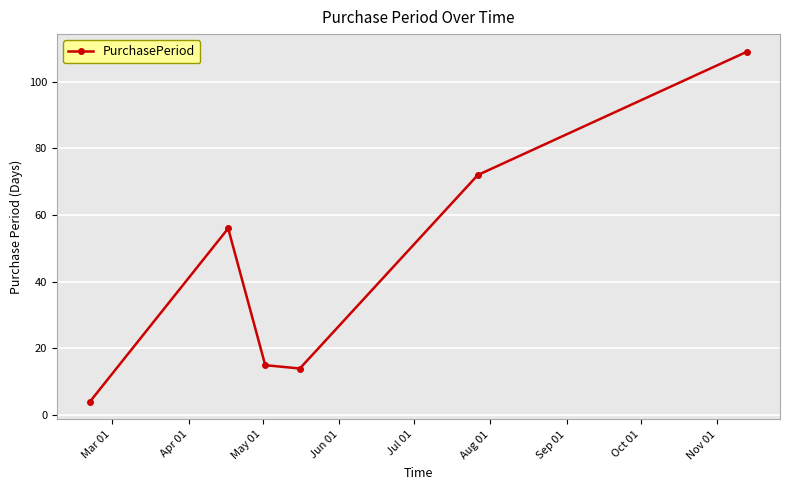

What is the greatest value displayed?

109